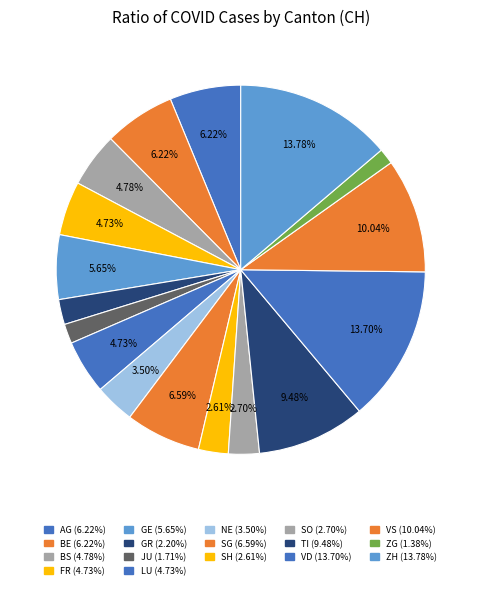

Does any single category account for the majority?

No